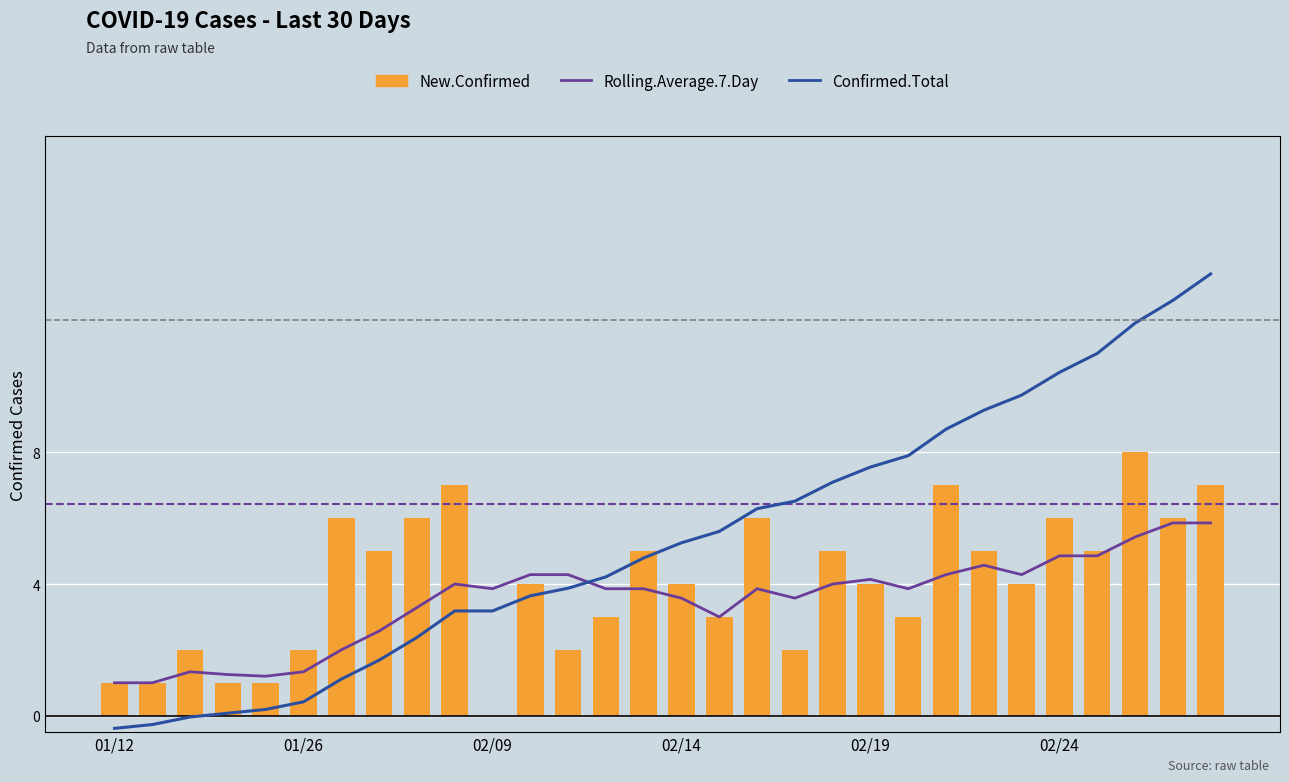

What are all the series names shown in the legend?

Rolling.Average.7.Day, NewConfirmed, Confirmed (Total)